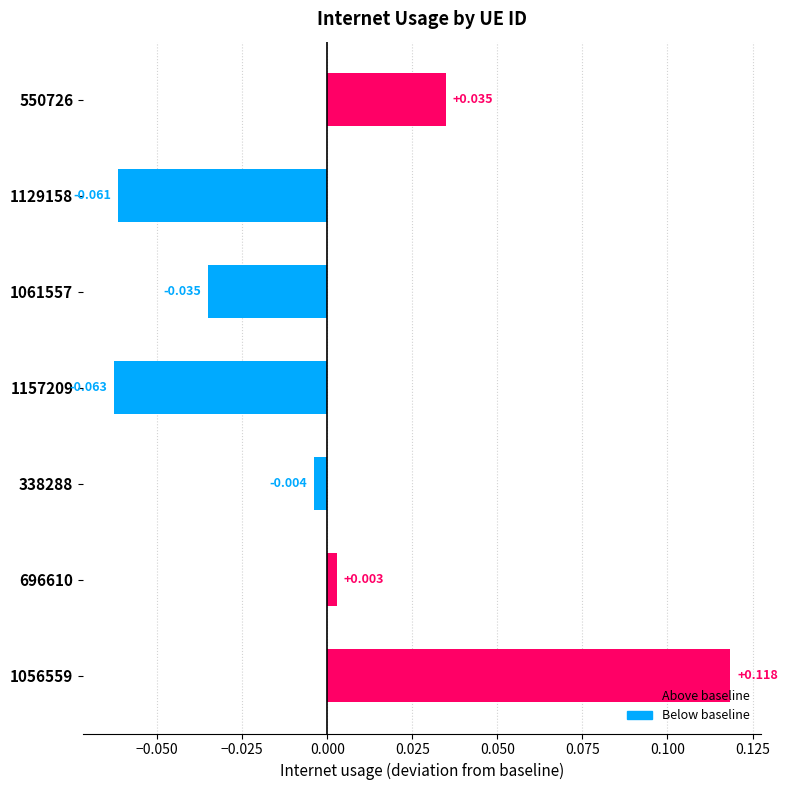

Count the number of categories in the chart.

7